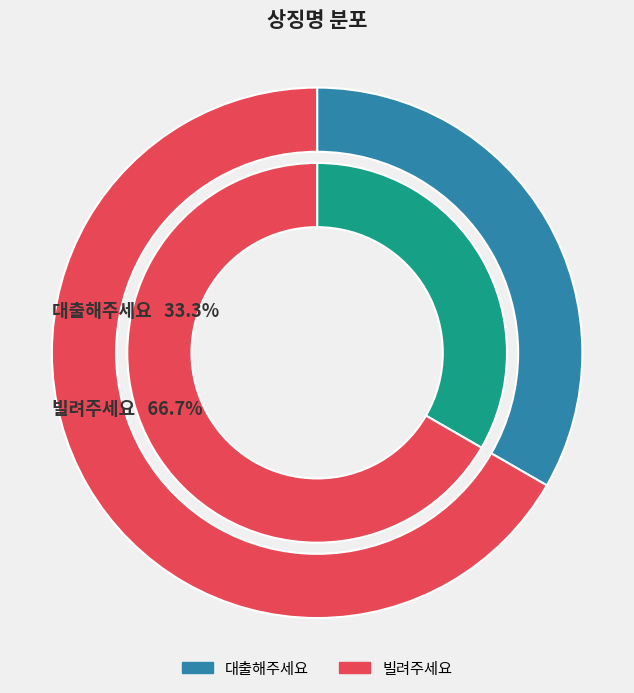

How many slices are in this pie chart?

2